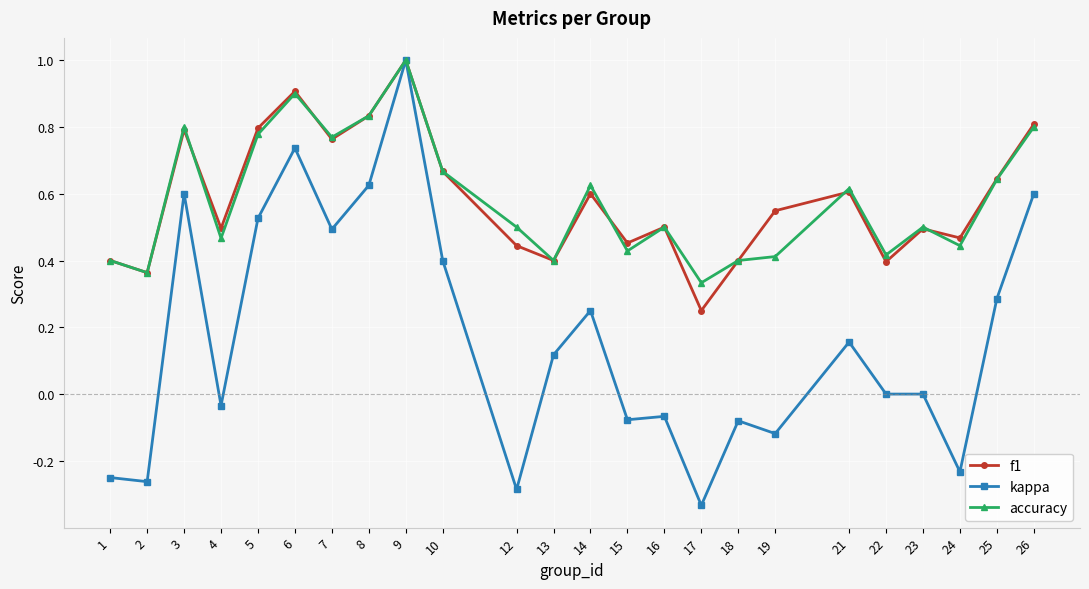

Which series has the widest spread of values?

kappa